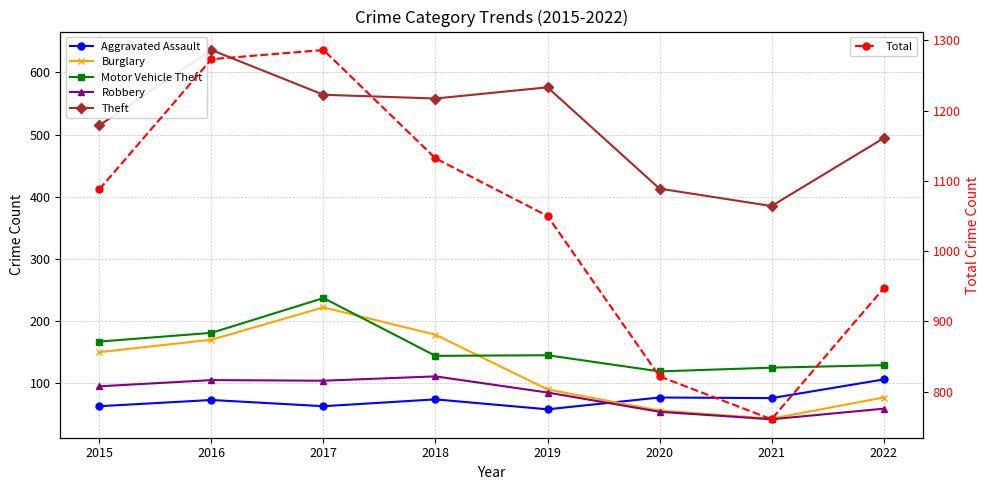

True or false: Theft and Robbery cross at least once.

False